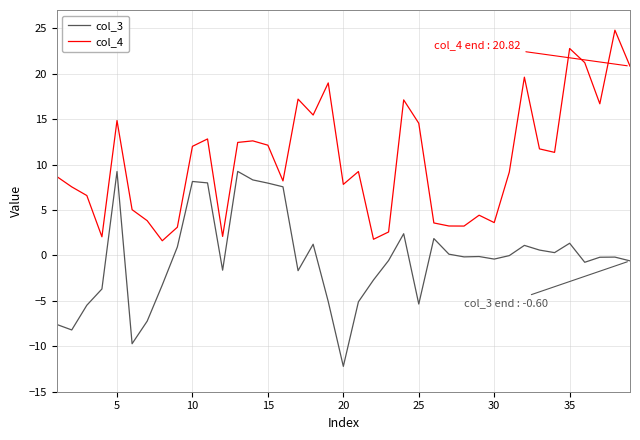

How many categories are shown in the chart?

39